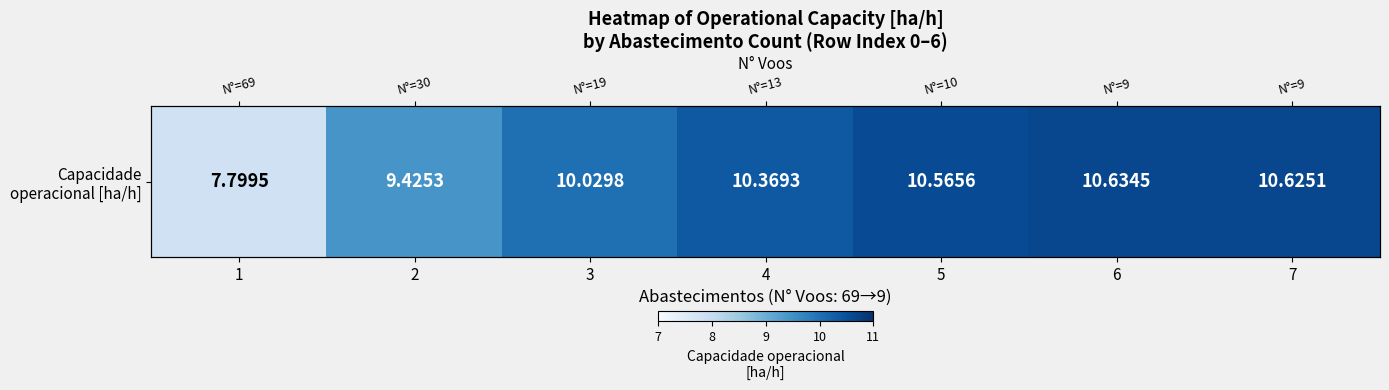

What is the smallest value displayed?

7.8